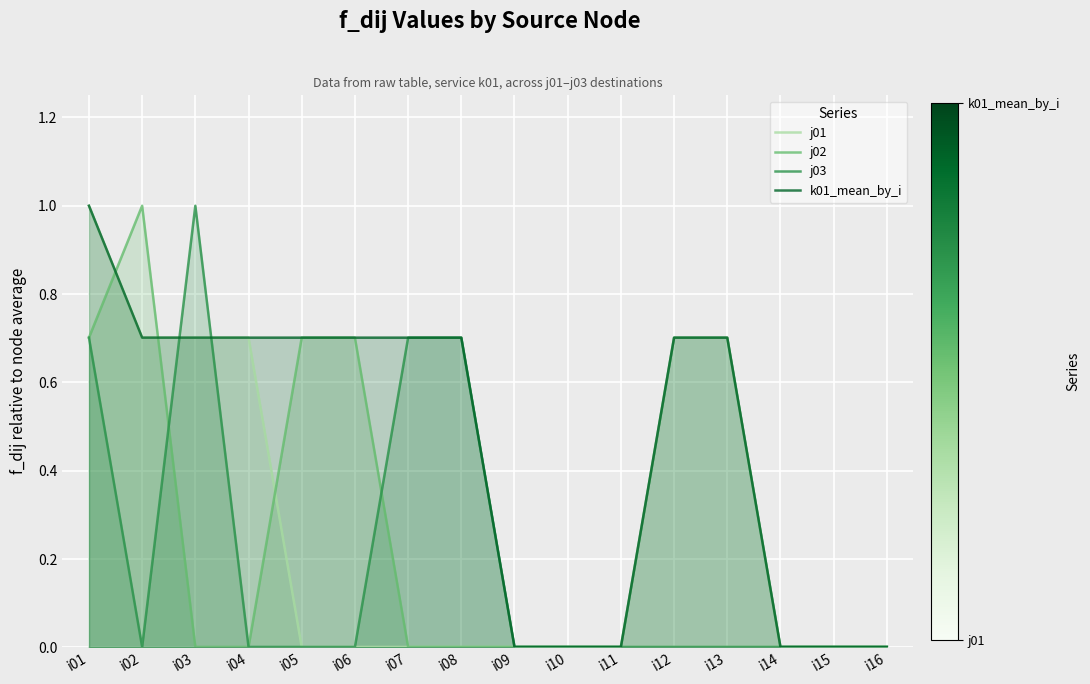

How many lines are shown in the chart?

4